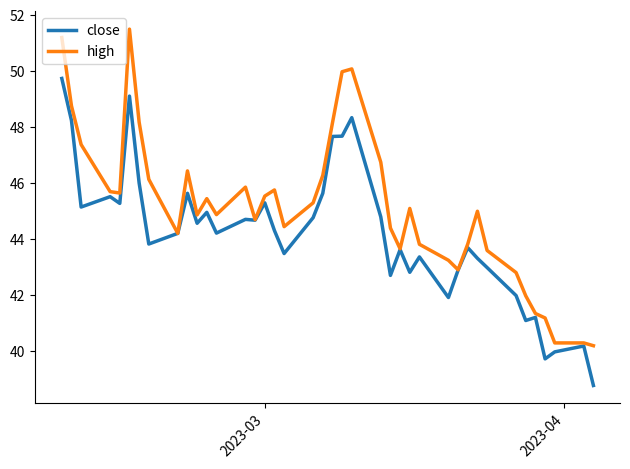

List the series in order of their peak value, lowest first.

close, high